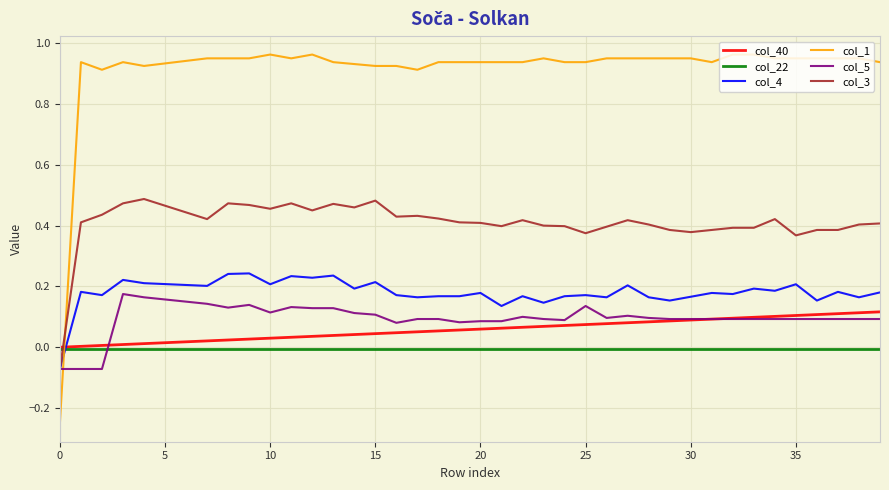

Count the number of categories in the chart.

40